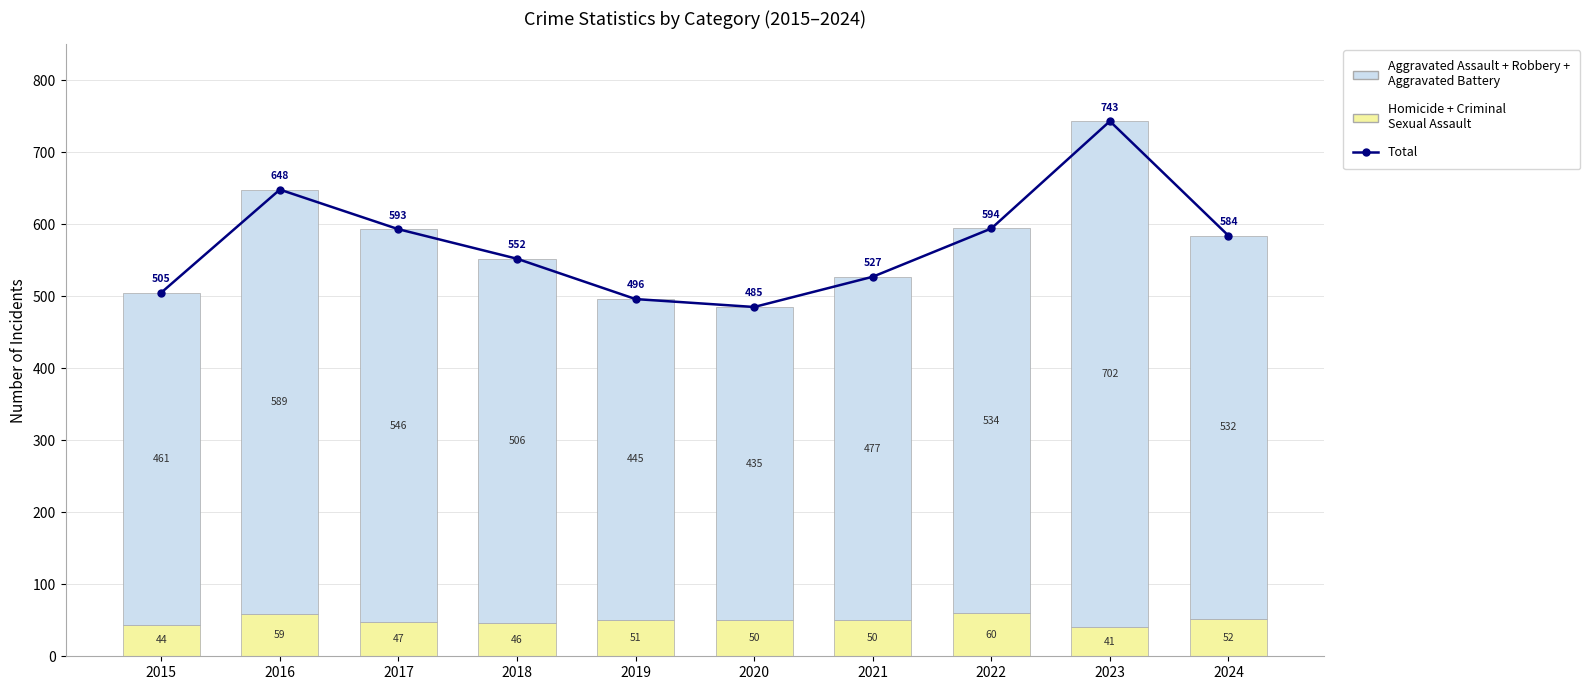

The value of Aggravated Assault + Robbery + Aggravated Battery at 2023 is 968. True or false?

False